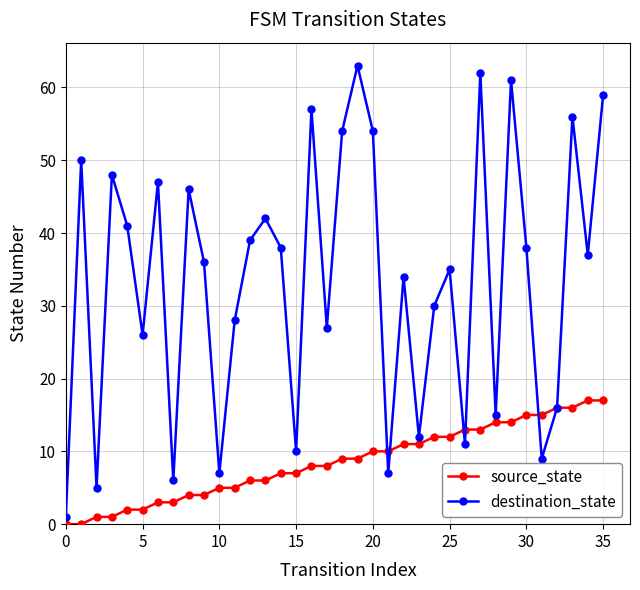

Which series has the largest total across all categories?

destination_state